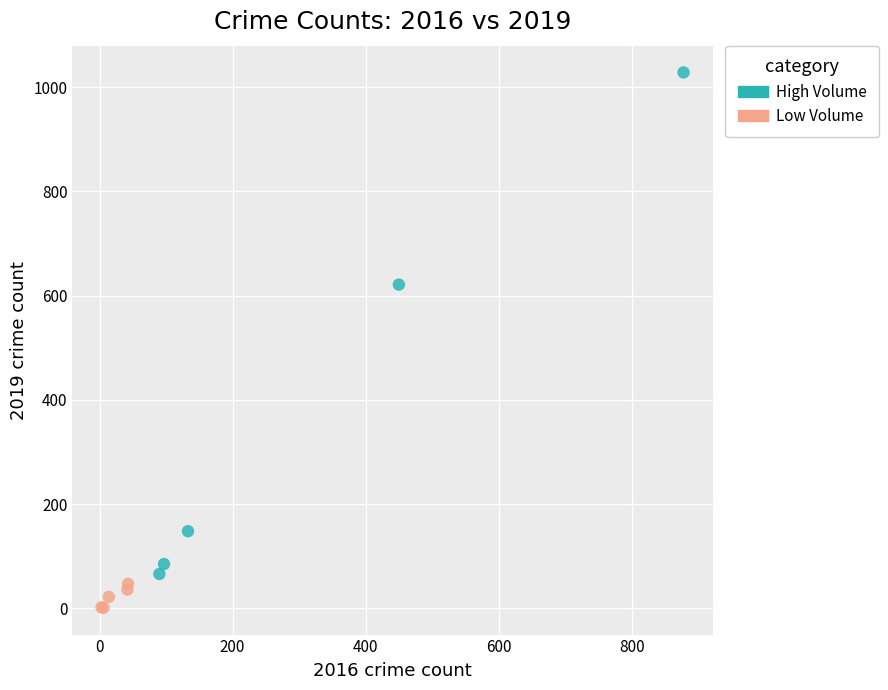

Which series contains the lowest Y value?

Low Volume